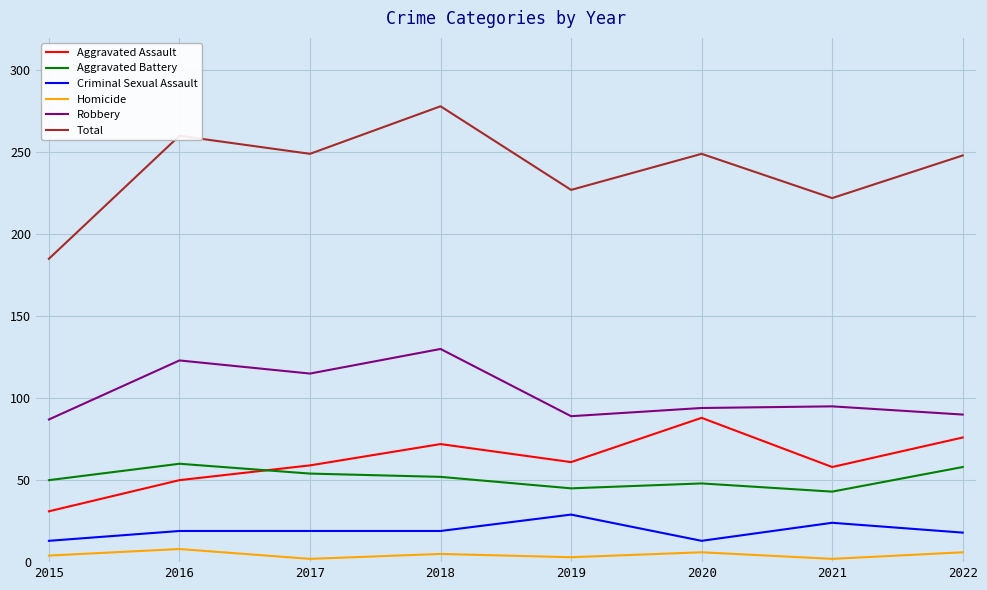

Does the chart display data point markers on the line(s)?

No